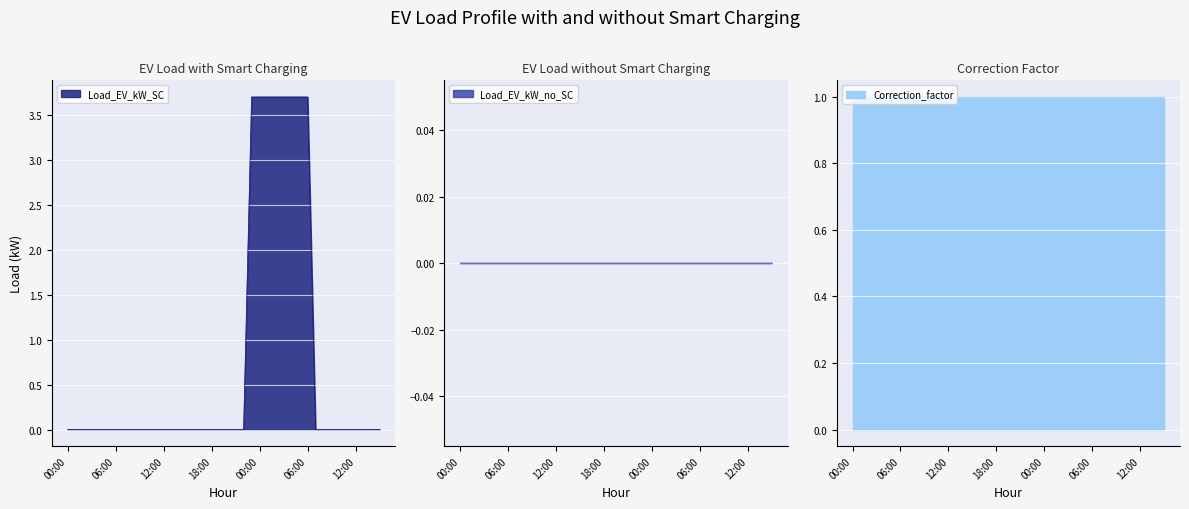

The value of Correction_factor at 14:00 is 0.6. True or false?

False